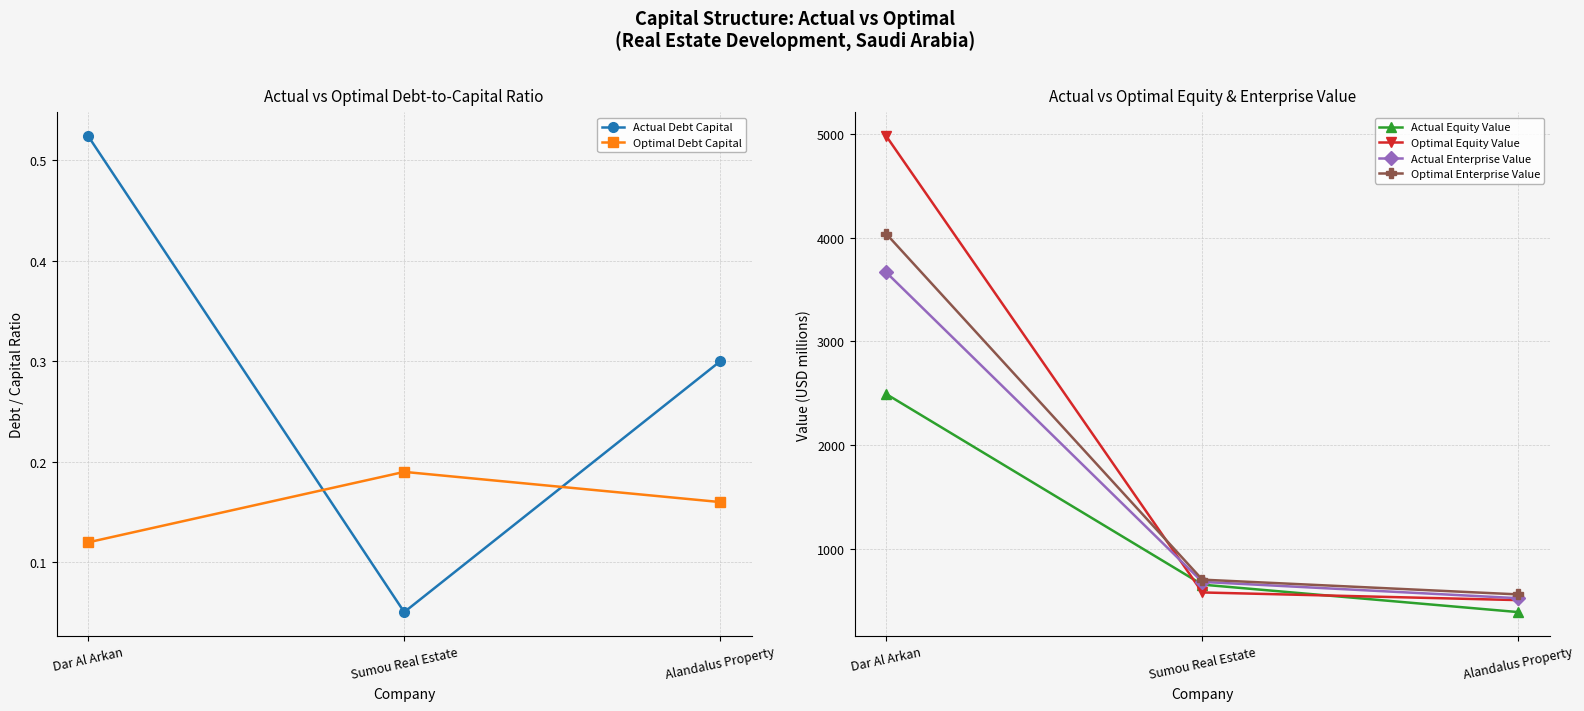

Which series has the largest total across all categories?

Optimal Equity Value